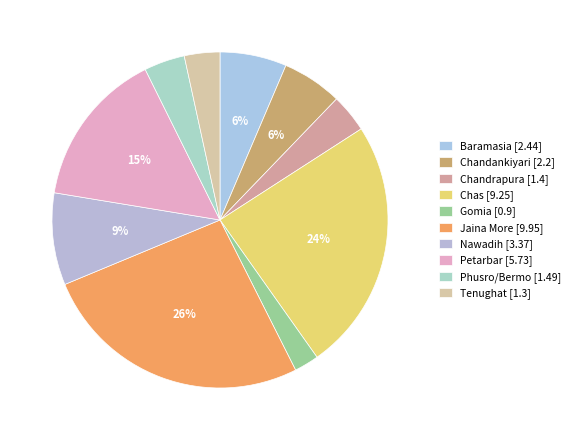

How many slices are in this pie chart?

10